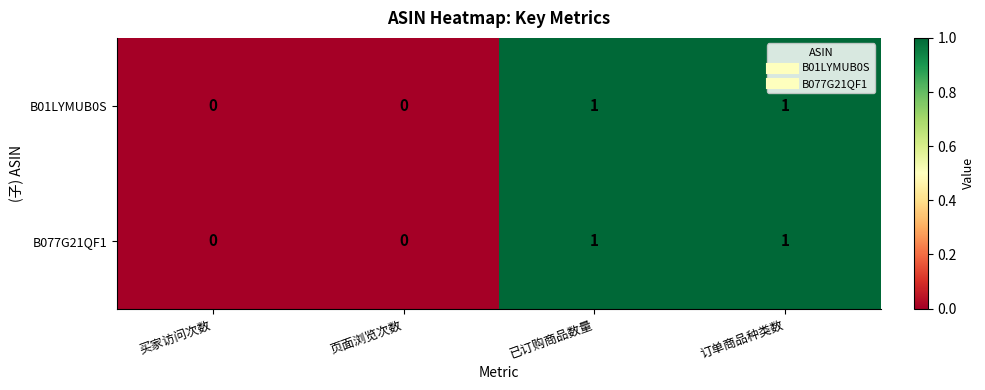

Is it true that B01LYMUB0S equals 0 at 页面浏览次数?

True